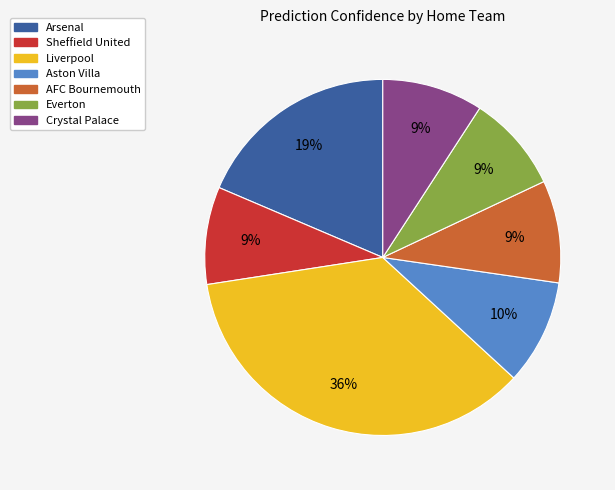

Is it true that Aston Villa is 10% of the pie?

True